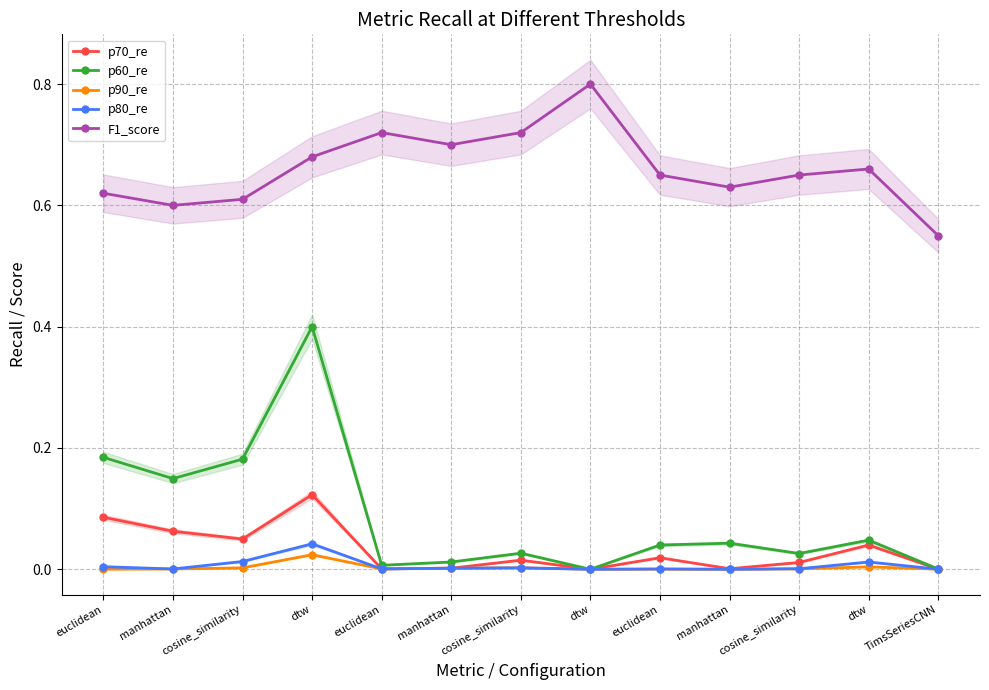

What are all the series names shown in the legend?

p70_re, p60_re, p90_re, p80_re, F1_score